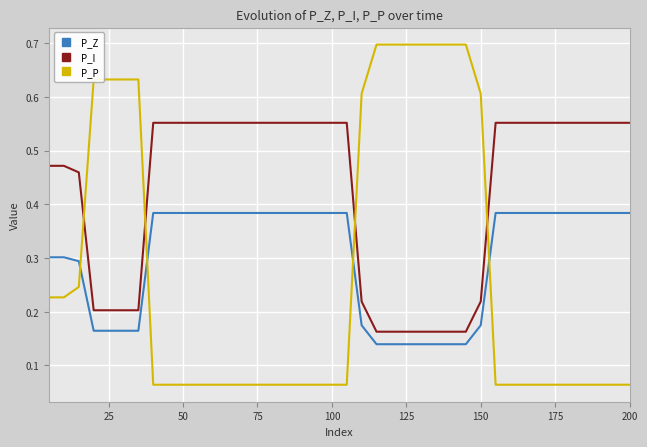

Which series has the largest range (max minus min)?

P_P